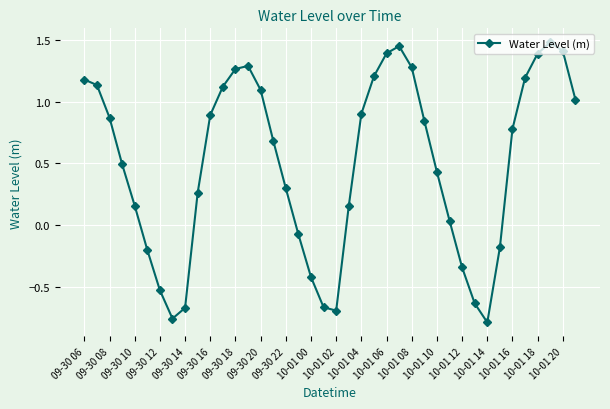

How many points are lower than both their immediate neighbors (excluding endpoints)?

3